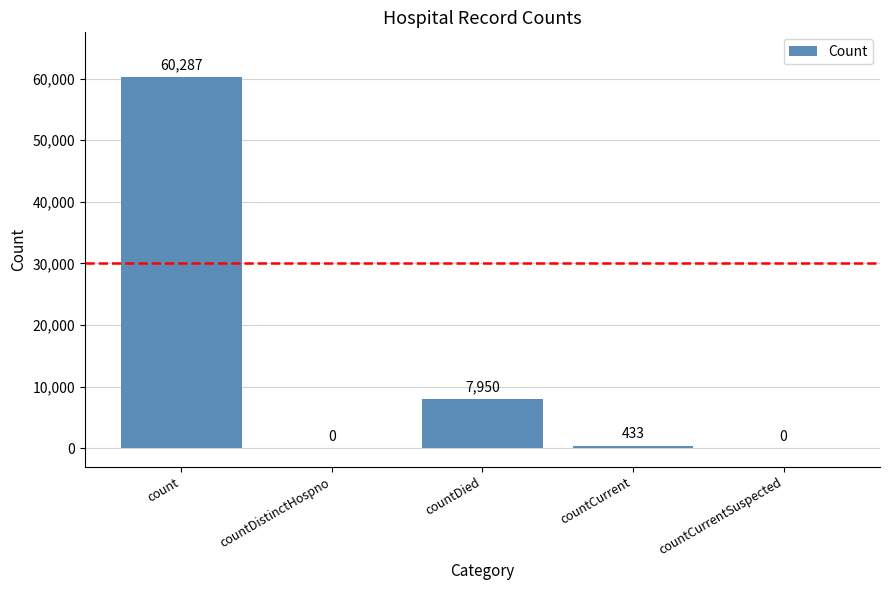

Are the bars grouped side by side (vs. stacked)?

No